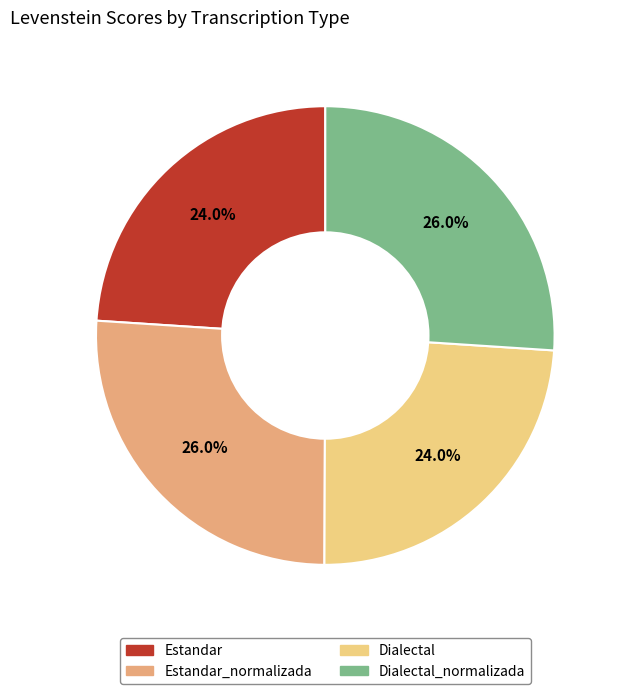

Is there any slice that represents more than half of the pie?

No